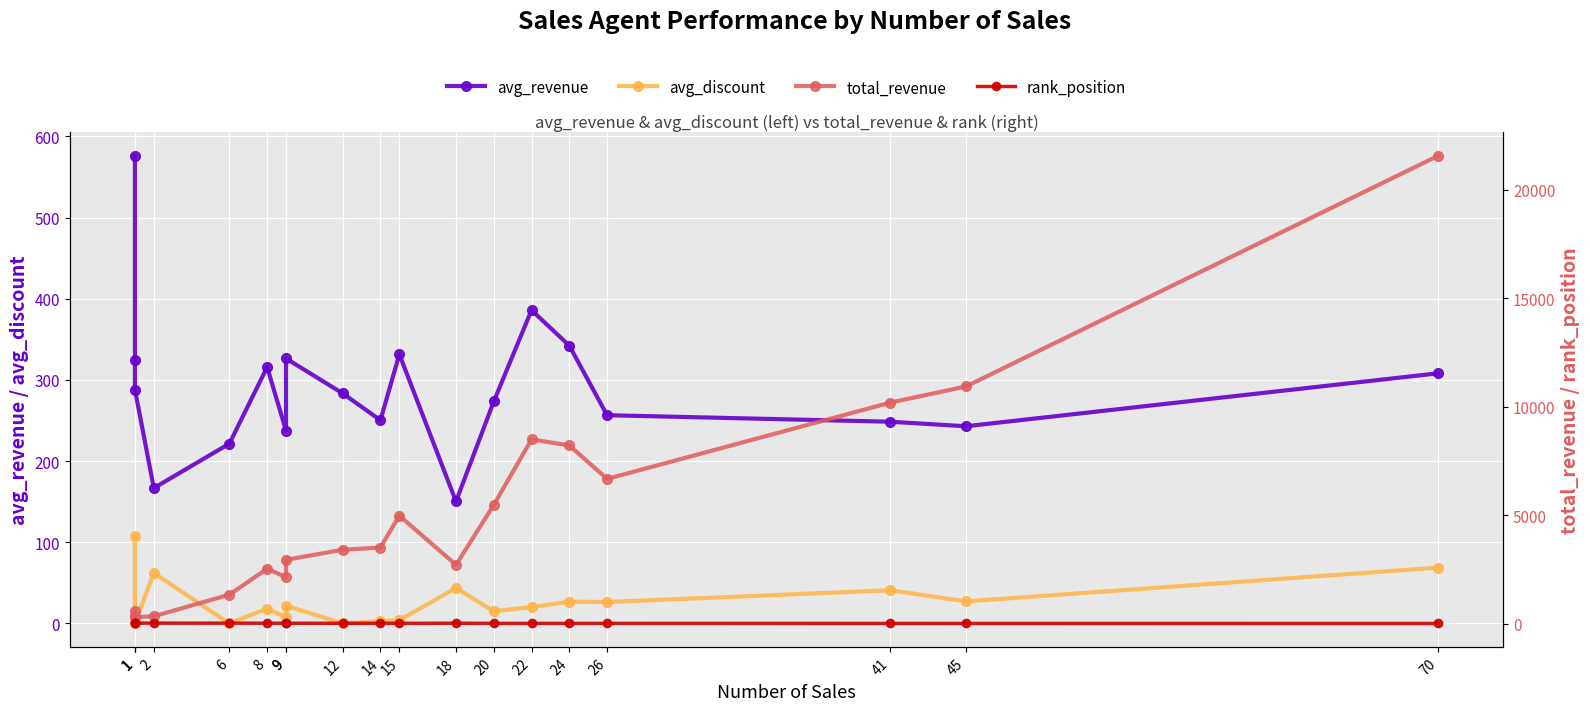

Reading left to right, transcribe all the data shown in this chart.

avg_revenue: 576.0	324.0	288.0	166.8	221.5	315.7	237.4	326.4	283.4	250.3	331.6	150.2	273.4	385.9	342.2	256.5	248.5	242.9	308.1
avg_discount: 0.0	108.0	0.0	62.1	0.0	18.3	7.5	21.9	0.0	2.8	4.0	43.8	15.1	20.2	26.8	26.4	40.9	27.2	68.8
total_revenue: 576.0	324.0	288.0	333.5	1328.9	2525.9	2137.1	2937.4	3400.8	3504.2	4973.2	2704.3	5468.3	8489.3	8213.5	6669.4	10187.7	10930.8	21569.0
rank_position: 16.0	18.0	19.0	17.0	15.0	13.0	14.0	11.0	10.0	9.0	8.0	12.0	7.0	4.0	5.0	6.0	3.0	2.0	1.0